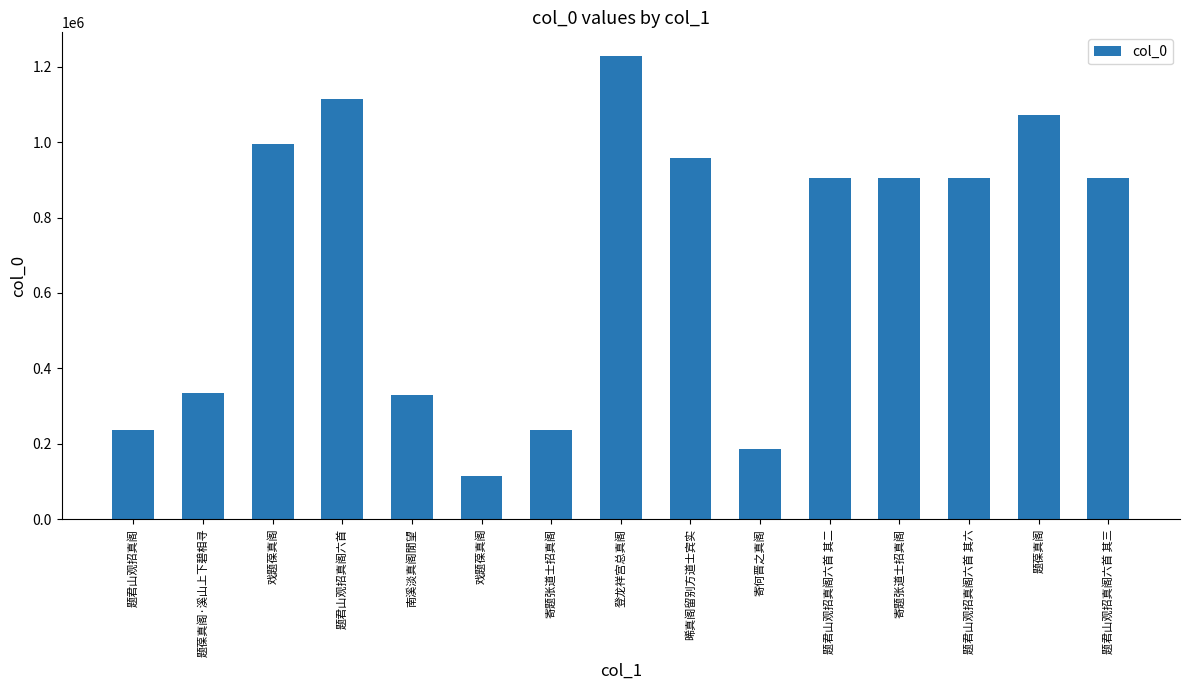

Does the chart contain any negative values?

No